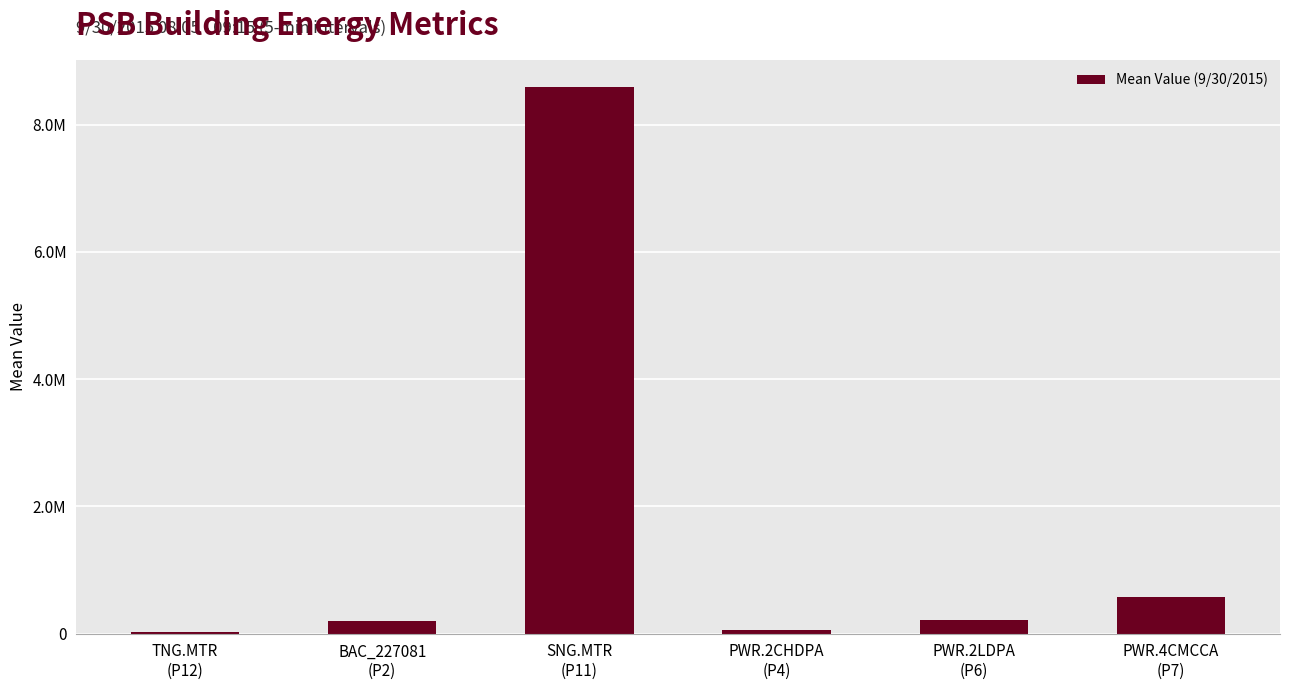

Rank the categories by value from lowest to highest.

TNG.MTR
(P12), PWR.2CHDPA
(P4), BAC_227081
(P2), PWR.2LDPA
(P6), PWR.4CMCCA
(P7), SNG.MTR
(P11)